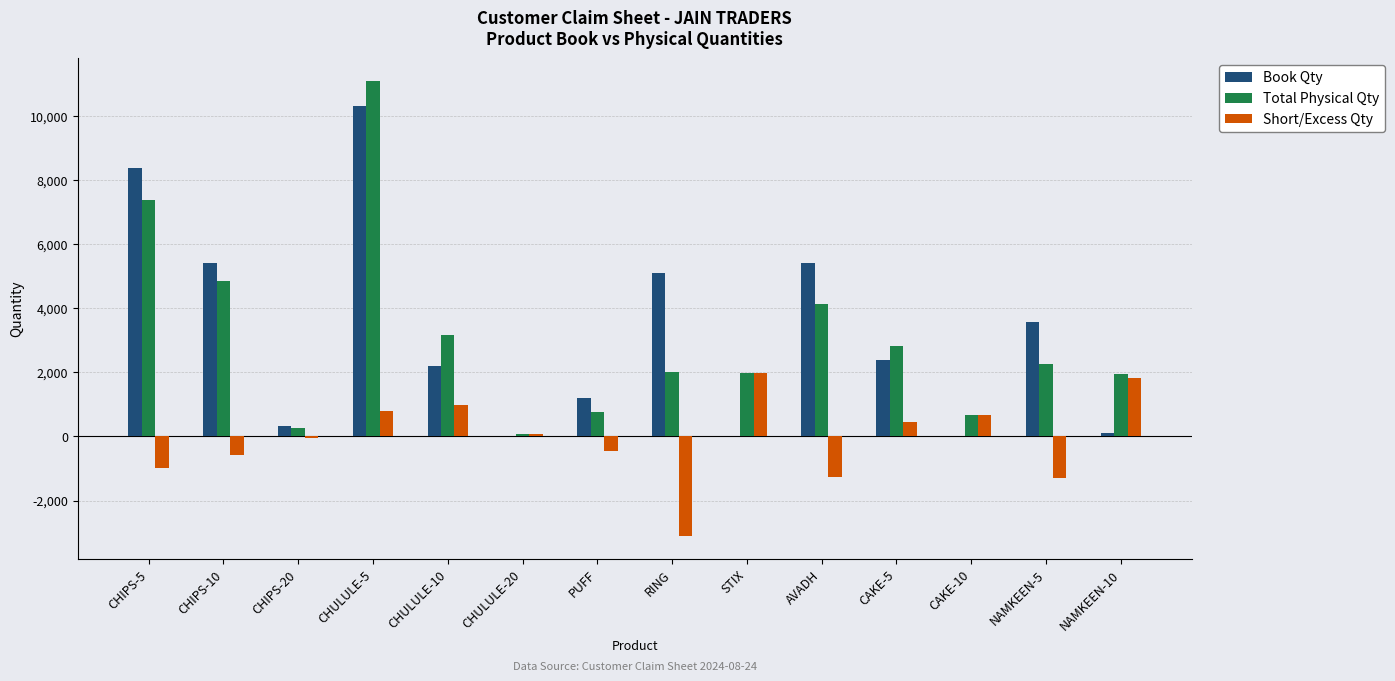

Which label corresponds to the largest value in the chart?

CHULULE-5